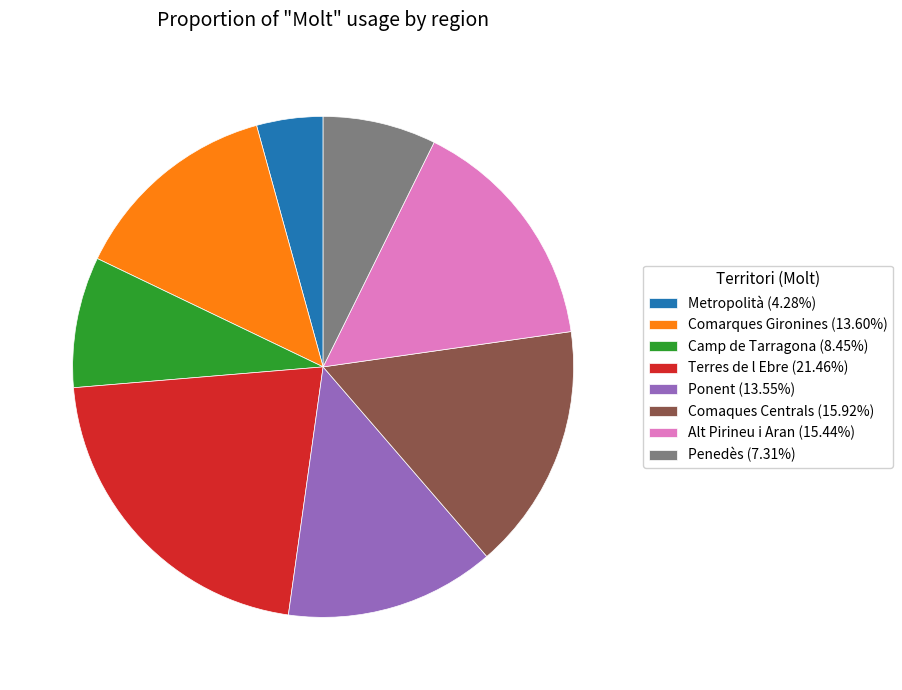

Is there a majority slice in this chart?

No